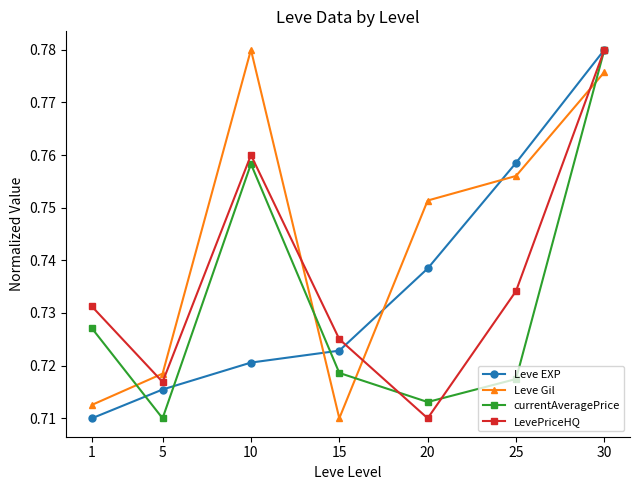

Between 15 and 25, which series saw the biggest shift?

Leve Gil